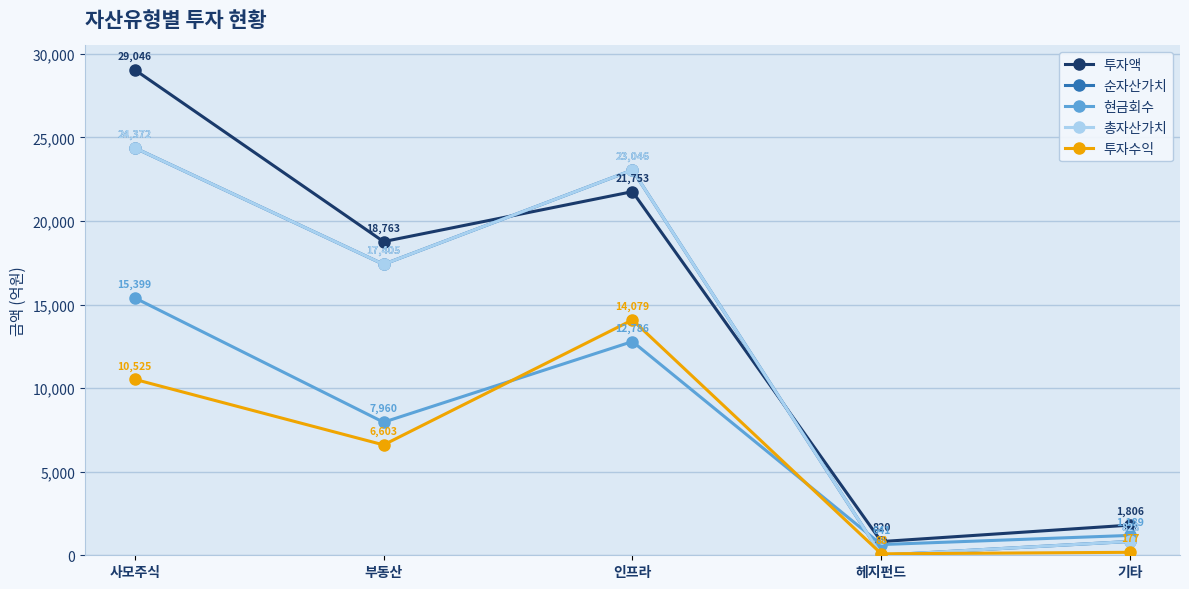

Reading left to right, what are all the values shown in this chart?

투자액: 사모주식=29046	부동산=18763	인프라=21753	헤지펀드=820	기타=1806
순자산가치: 사모주식=24372	부동산=17405	인프라=23046	헤지펀드=8	기타=828
현금회수: 사모주식=15399	부동산=7960	인프라=12786	헤지펀드=641	기타=1189
총자산가치: 사모주식=24372	부동산=17405	인프라=23046	헤지펀드=8	기타=828
투자수익: 사모주식=10525	부동산=6603	인프라=14079	헤지펀드=88	기타=177